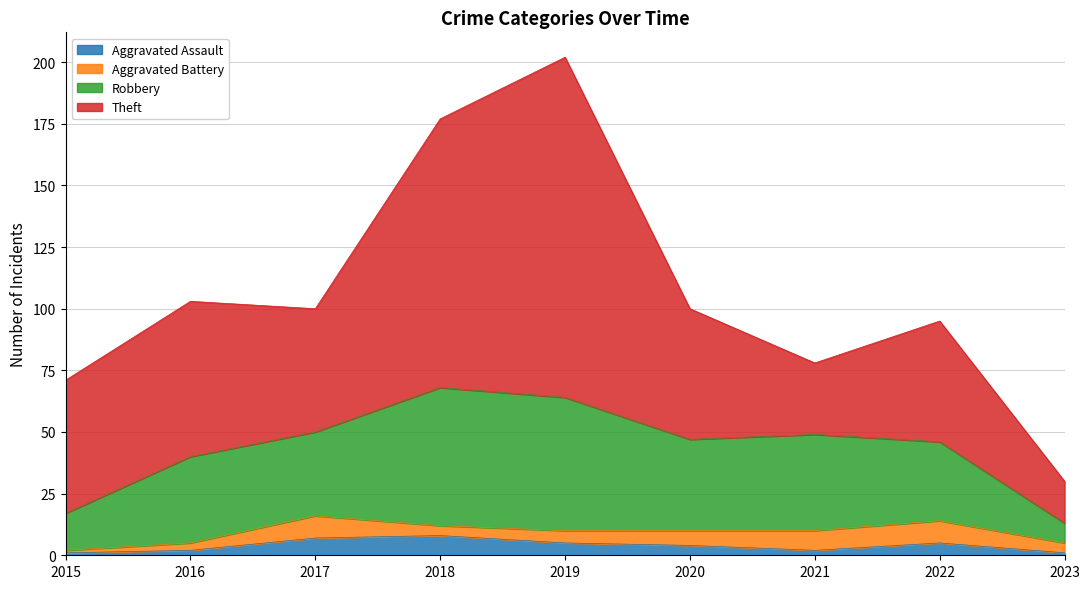

True or false: Aggravated Assault and Theft cross at least once.

False